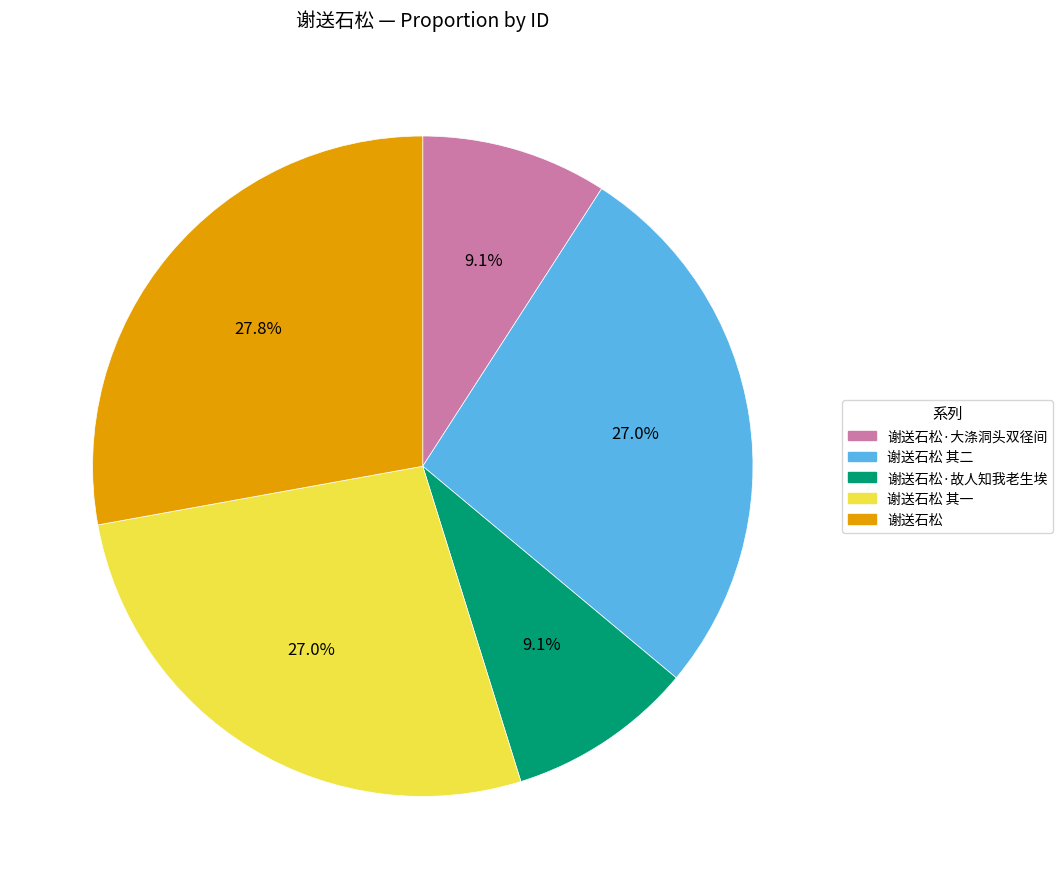

Is there any slice that represents more than half of the pie?

No